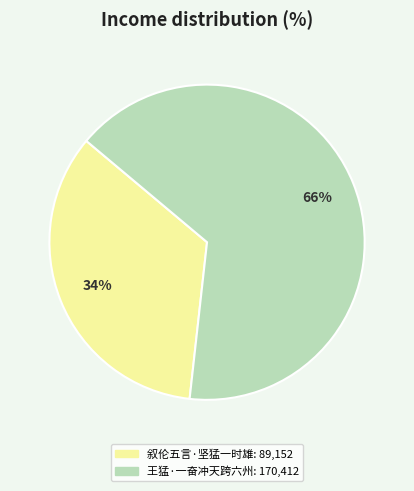

Is 叙伦五言·坚猛一时雄 the majority of the pie?

No